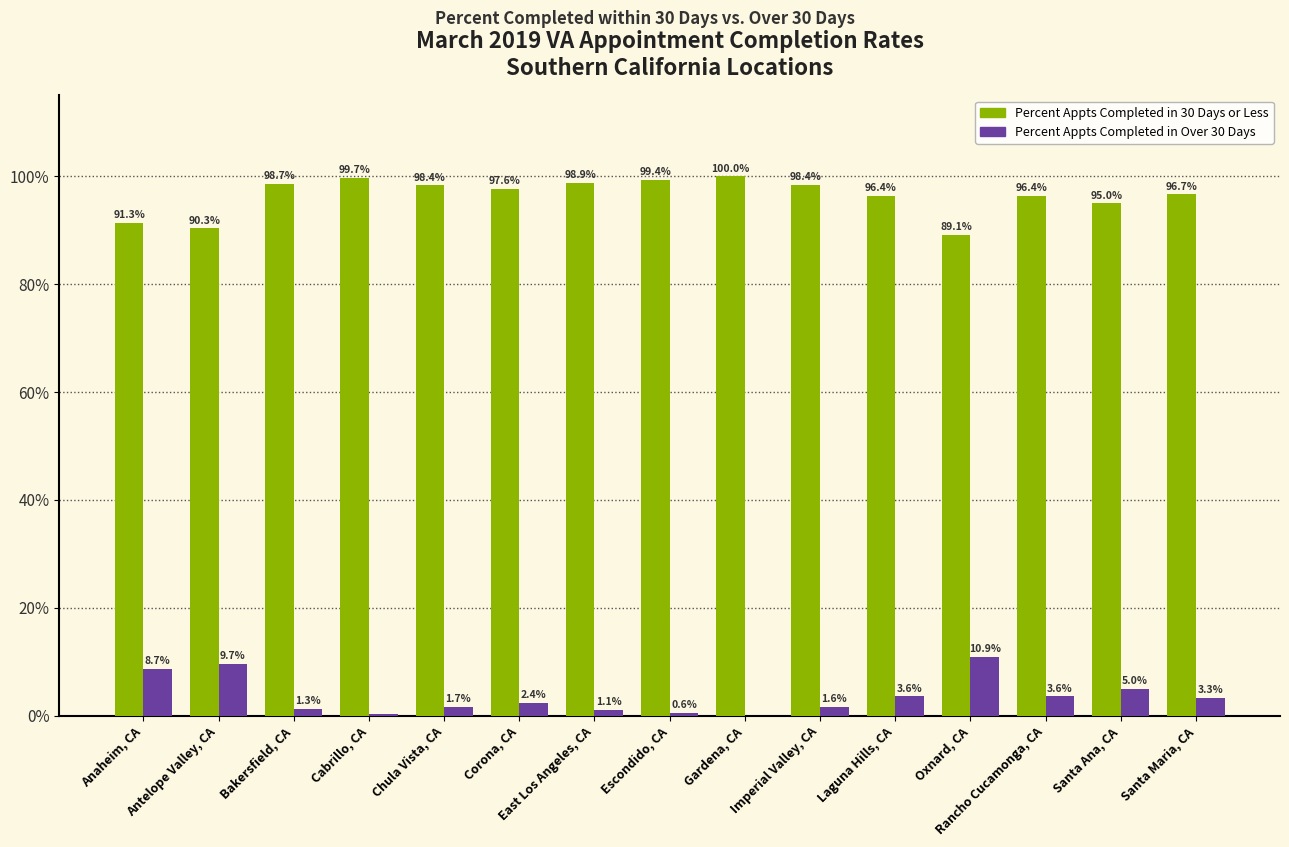

At which label is Percent Appts Completed in 30 Days or Less closest to 94?

Santa Ana, CA